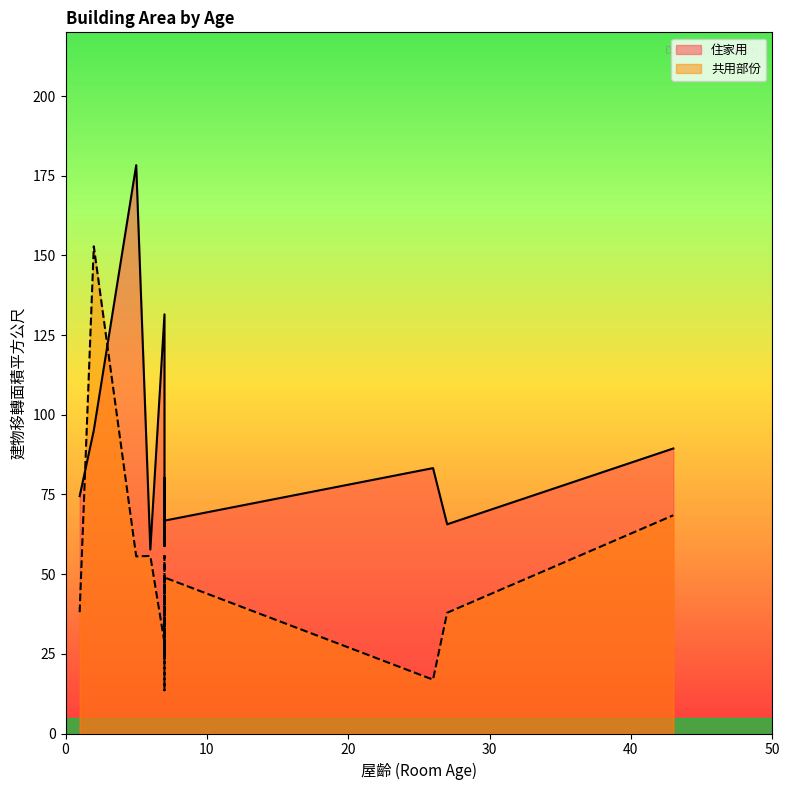

How many data points in 共用部份 are less than 48?

6